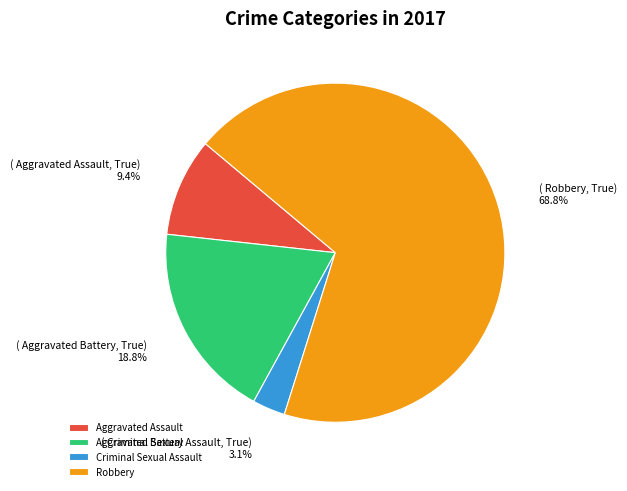

Count the number of slices in the pie.

4